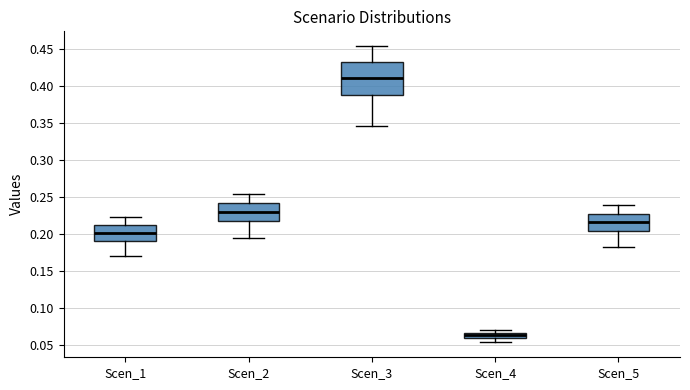

Which box has the highest median line?

Scen_3